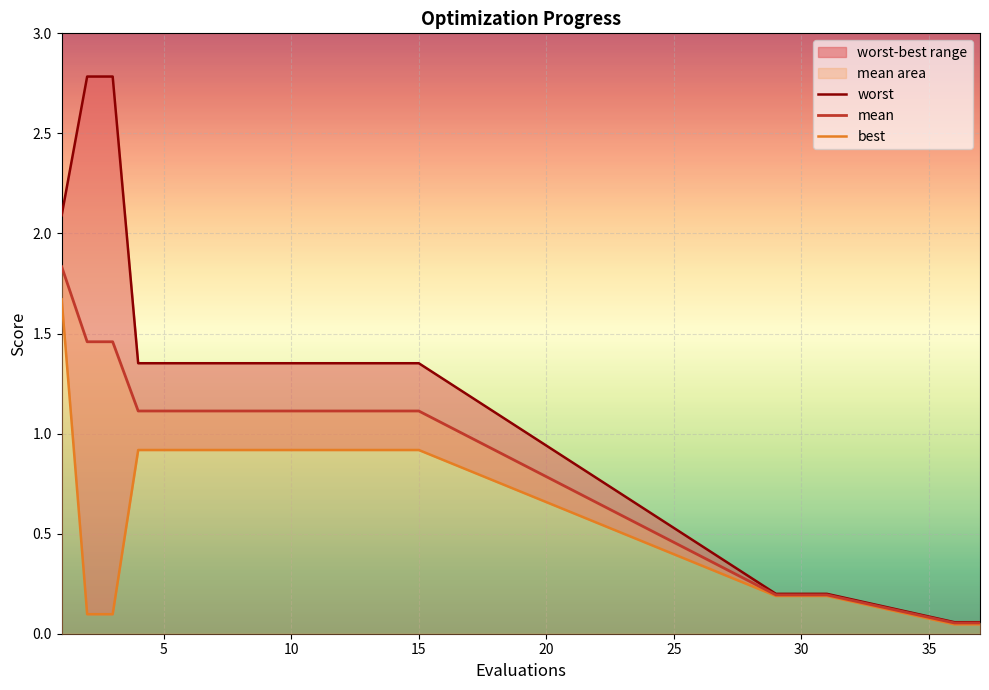

Does the chart display data point markers on the line(s)?

No